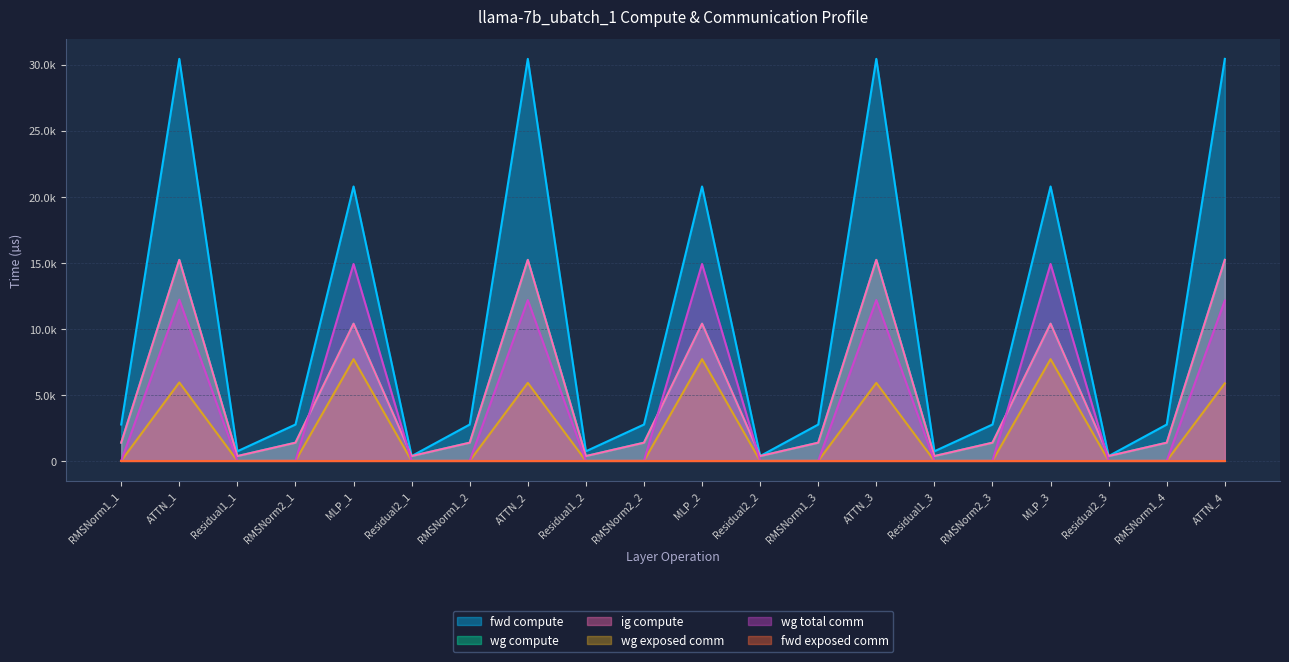

What is the total value across all series at RMSNorm2_2?

5499.7